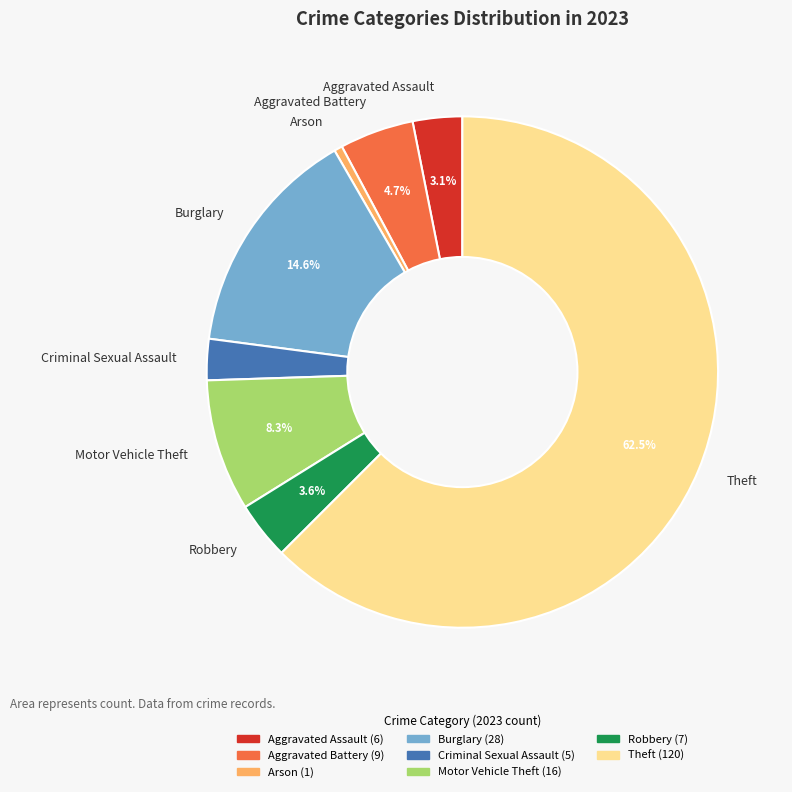

What percentage is the Criminal Sexual Assault slice, to the nearest percent?

3%